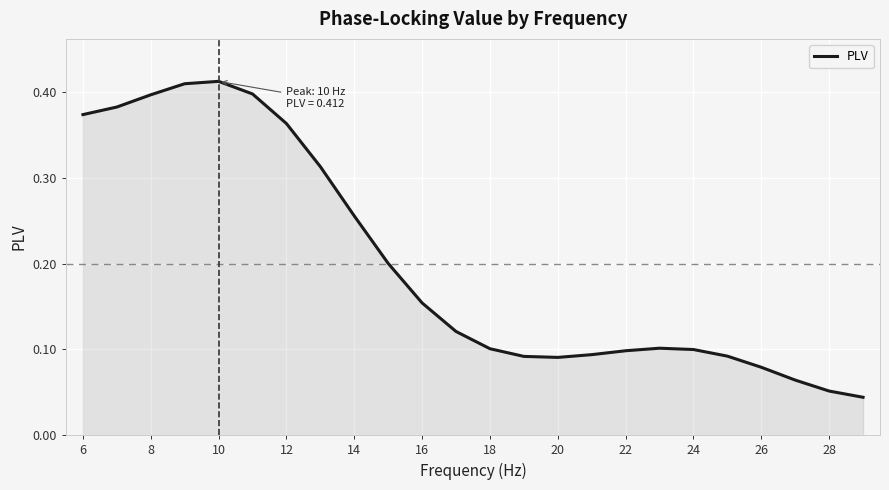

Count the values in the range 0 to 1.

24